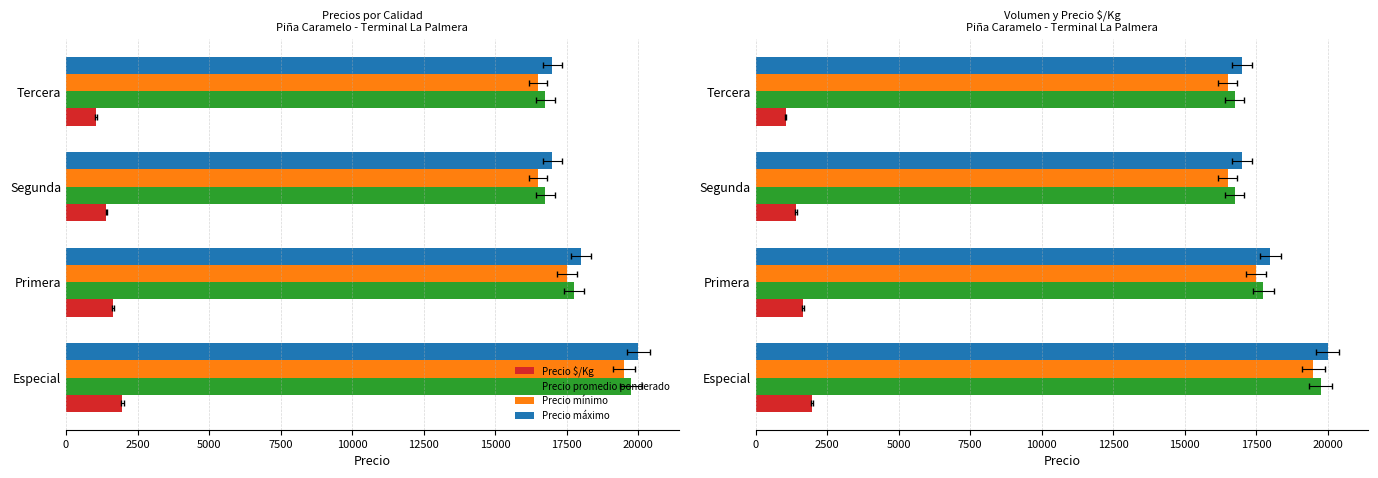

What are all the series names shown in the legend?

Precio $/Kg, Precio promedio ponderado, Precio mínimo, Precio máximo